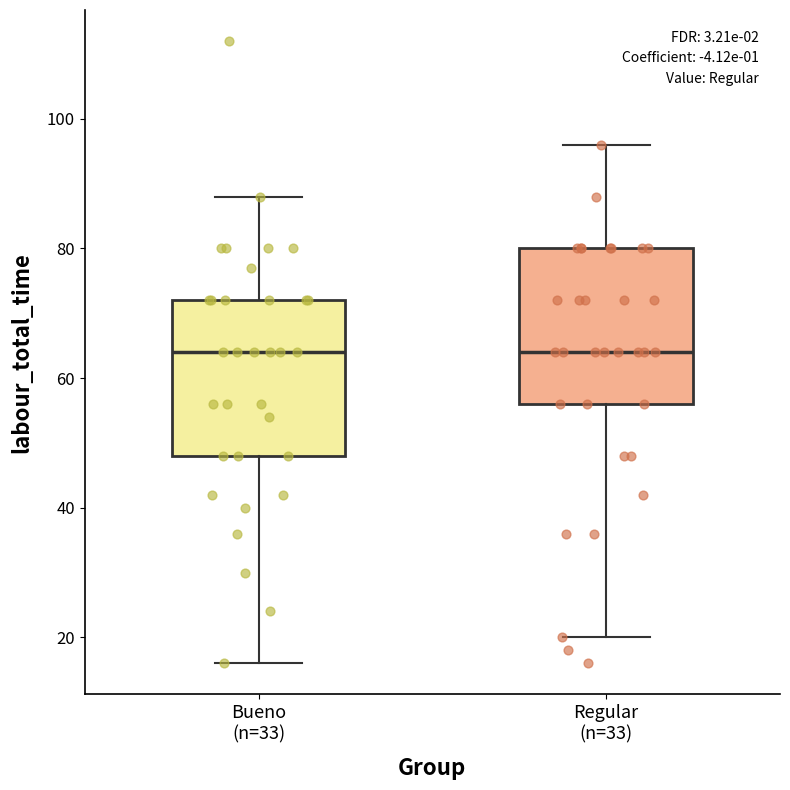

Reading left to right, read every box against the y-axis: the position of its median line, the range the box covers, and the ends of its whiskers. The values are not printed on the chart, so give them approximately, as read against the axis.

Bueno (n=33): median 64, box 48 to 72, whiskers 16 to 88
Regular (n=33): median 64, box 56 to 80, whiskers 20 to 96